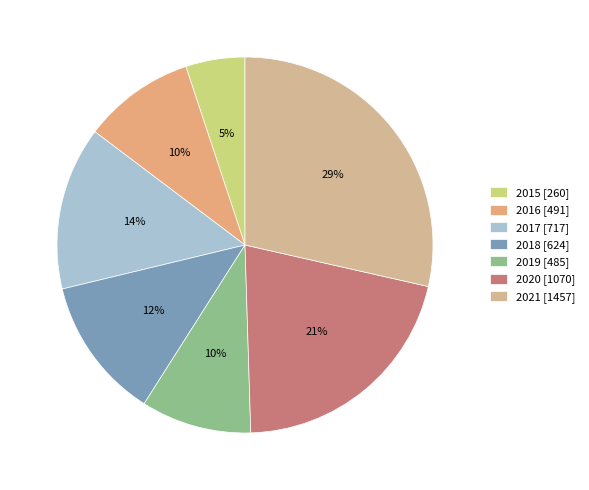

Approximately how many times larger is the value at 2019 compared to 2021?

0.3